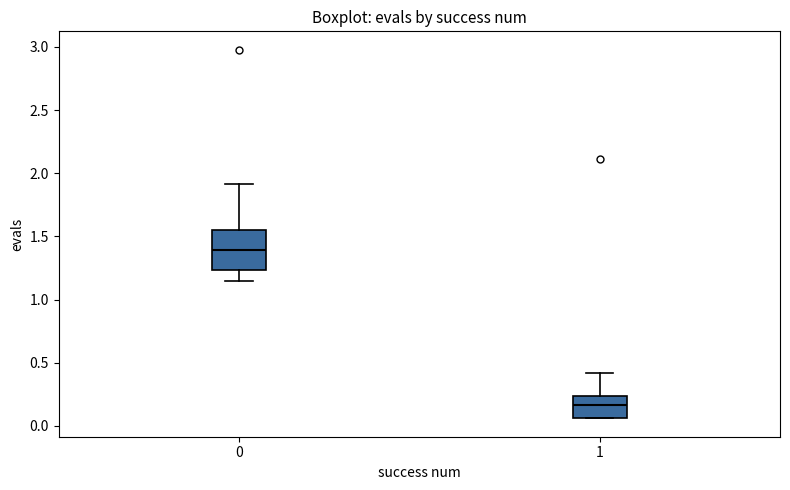

Reading left to right, read every box against the y-axis: the position of its median line, the range the box covers, and the ends of its whiskers. The values are not printed on the chart, so give them approximately, as read against the axis.

0: median 1.40, box 1.25 to 1.55, whiskers 1.15 to 1.90
1: median 0.15, box 0.05 to 0.25, whiskers 0.05 to 0.40